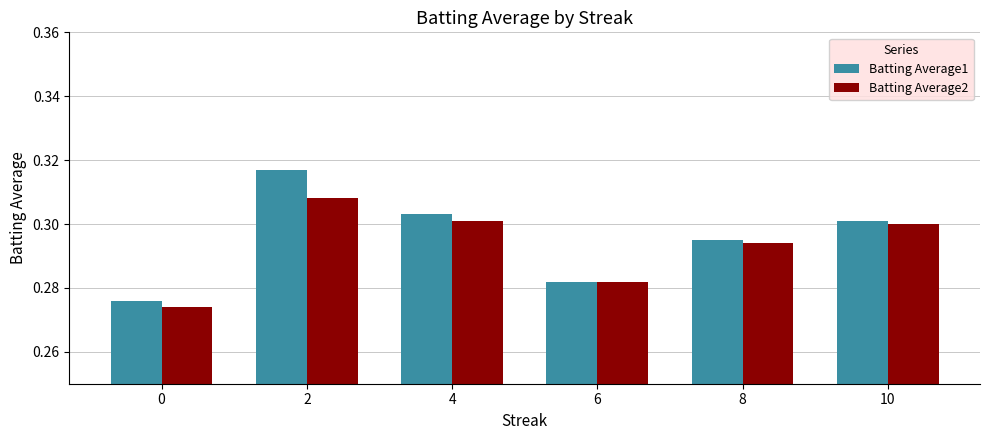

Count the Batting Average2 values in the range 0 to 1.

6